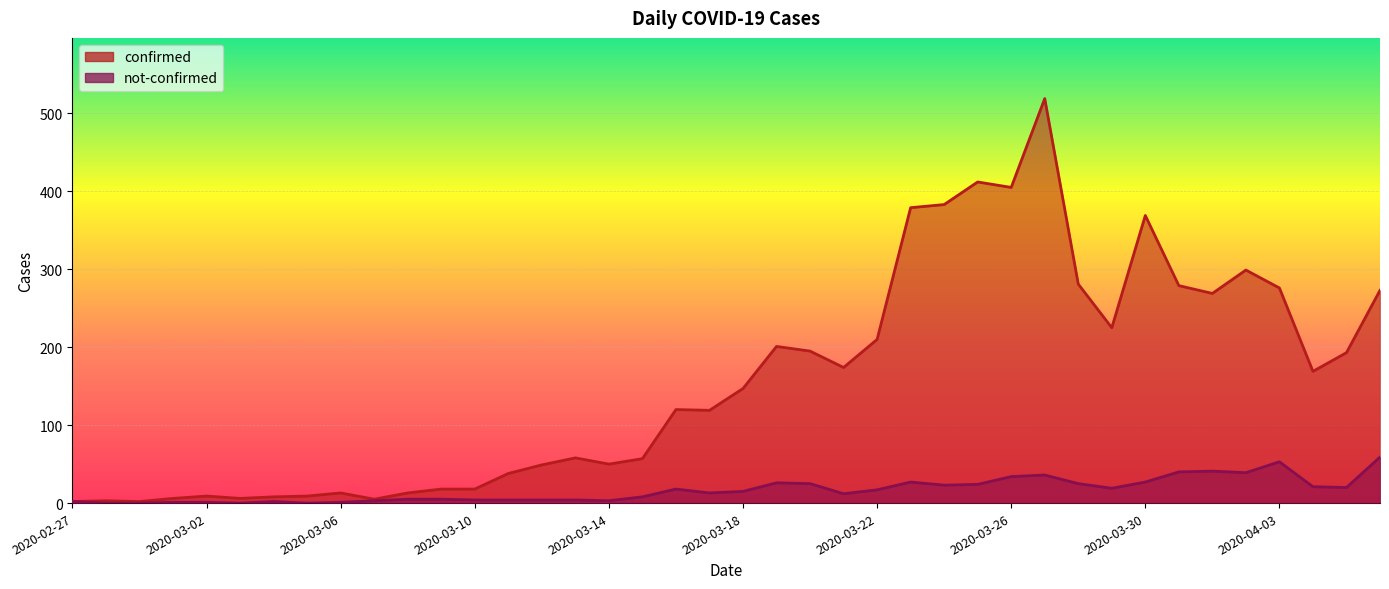

Which series changed the most between 2020-03-03 and 2020-04-04?

confirmed